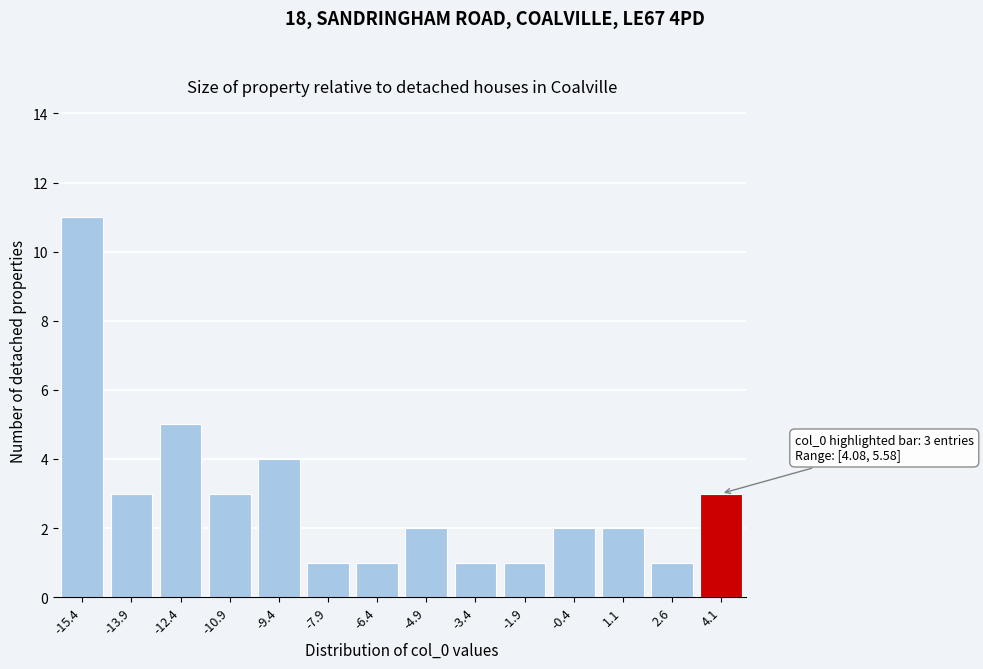

Reading left to right, what are all the values shown in this chart?

11	3	5	3	4	1	1	2	1	1	2	2	1	3